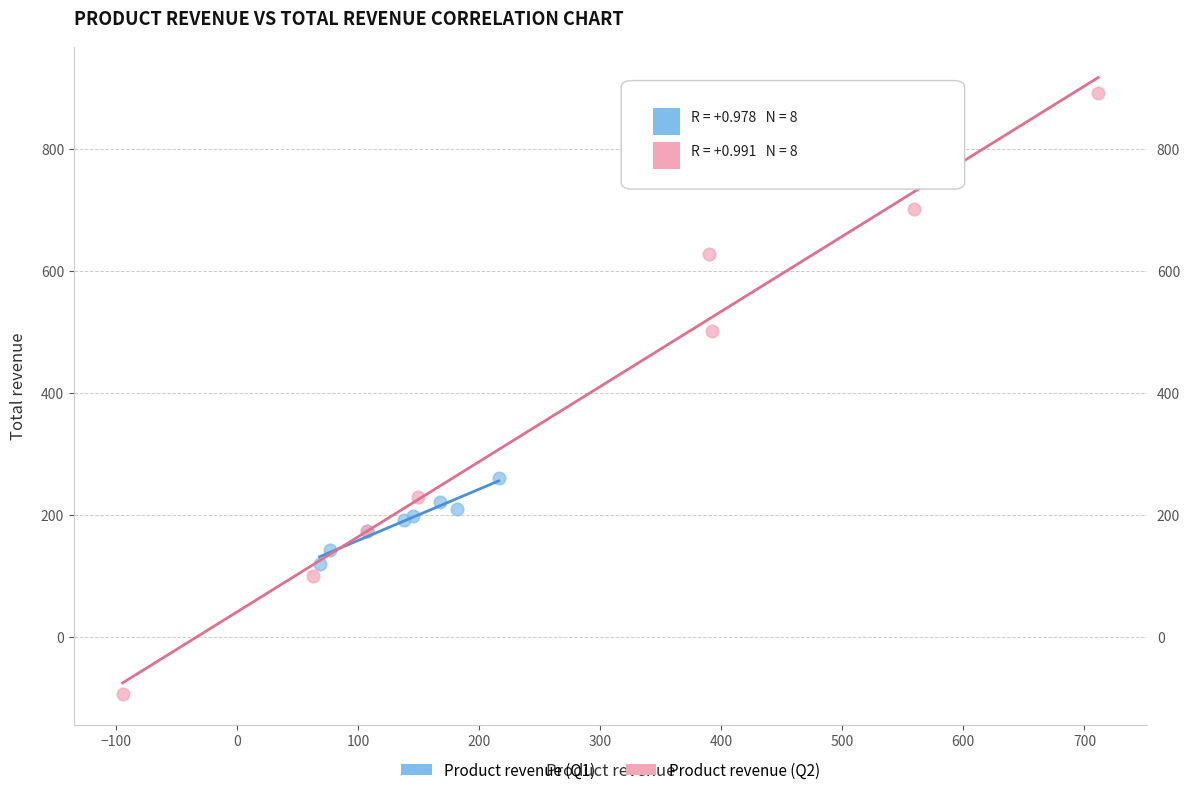

Which series has the largest Y range (max minus min)?

Product revenue (Q2)